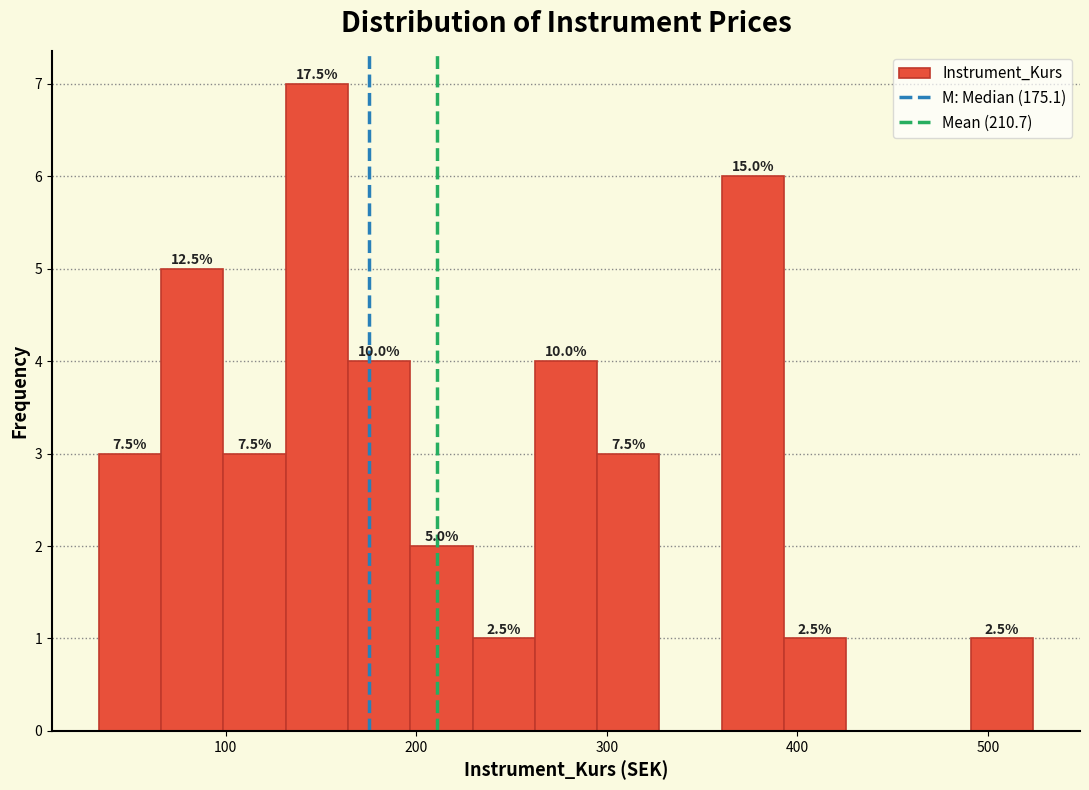

Around what value on the x-axis is the tallest bar? Give the approximate position of its centre, as read against the axis.

150